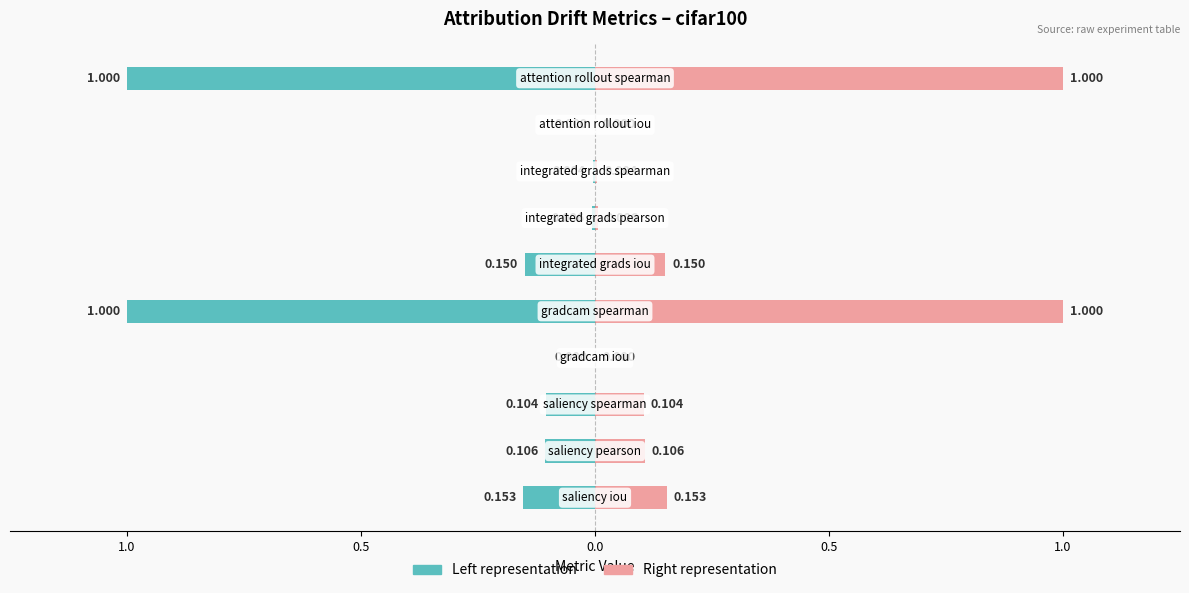

How many data points does each series have?

10